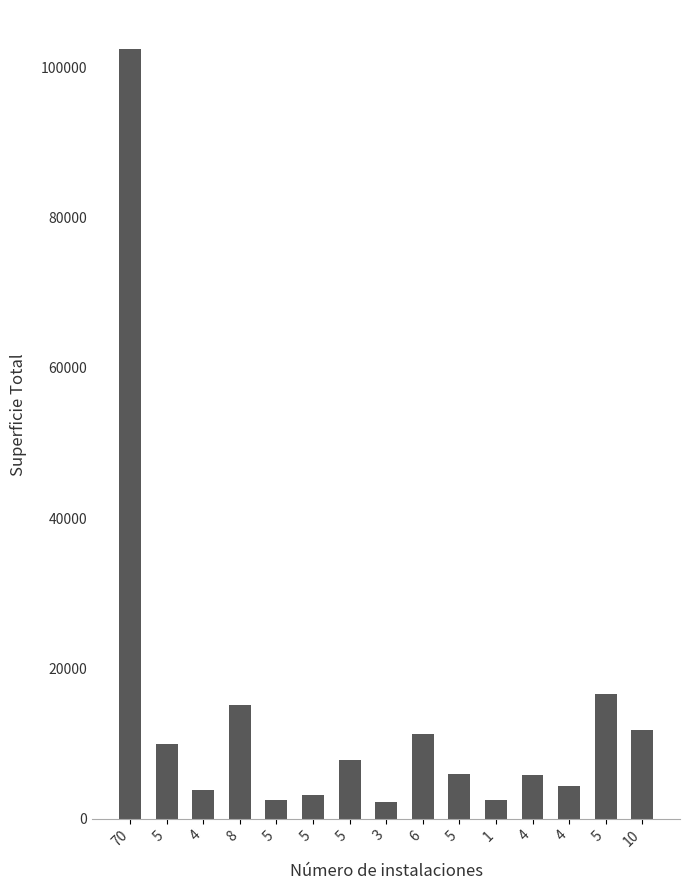

What is the sum of all values?

205054